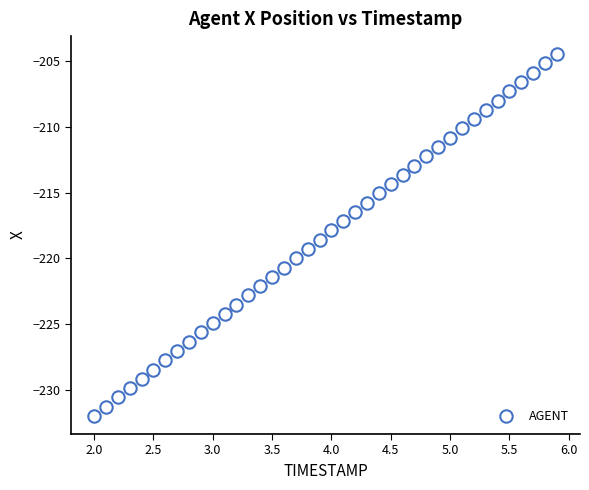

What is the range of X values (max minus min)?

3.9